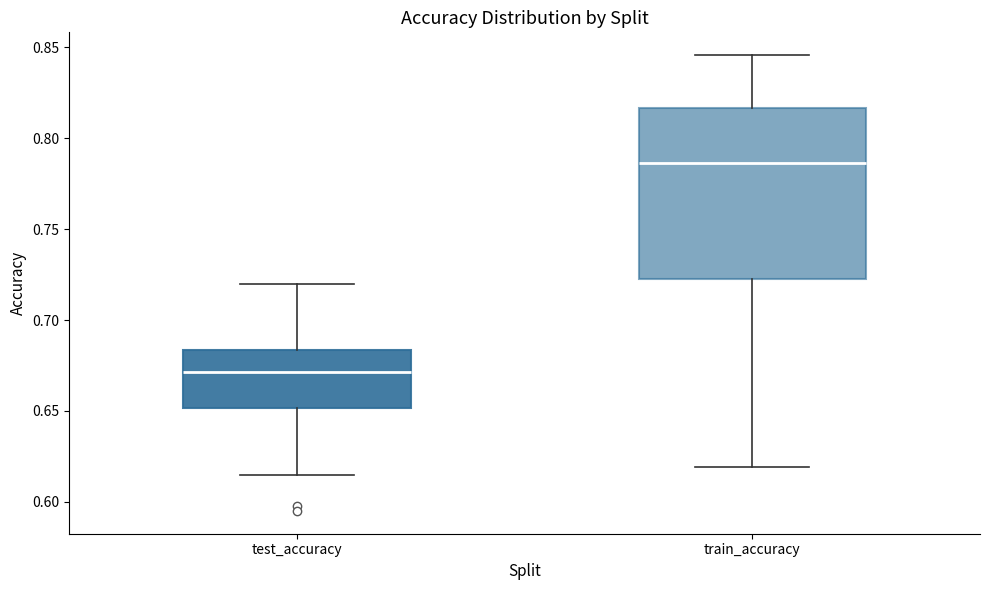

Where does the median line of the box for train_accuracy sit on the y-axis? The values are not printed on the chart, so give them approximately, as read against the axis.

0.785